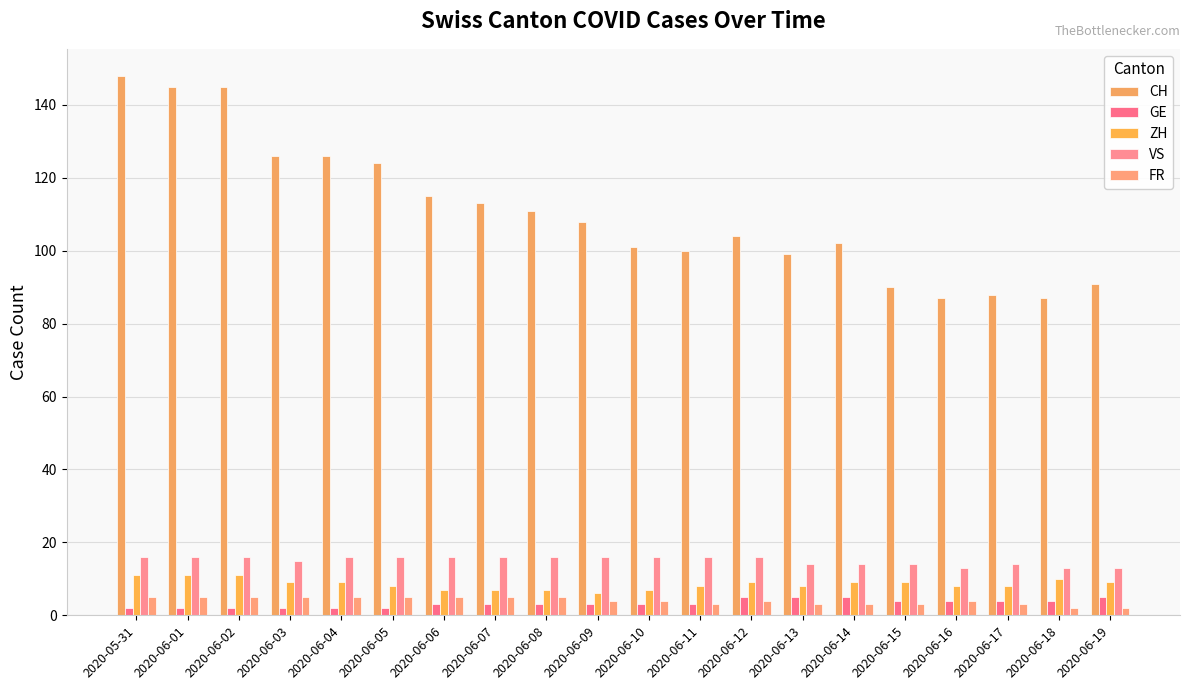

Is the value of CH at 2020-06-14 greater than the value of VS at 2020-06-18?

Yes